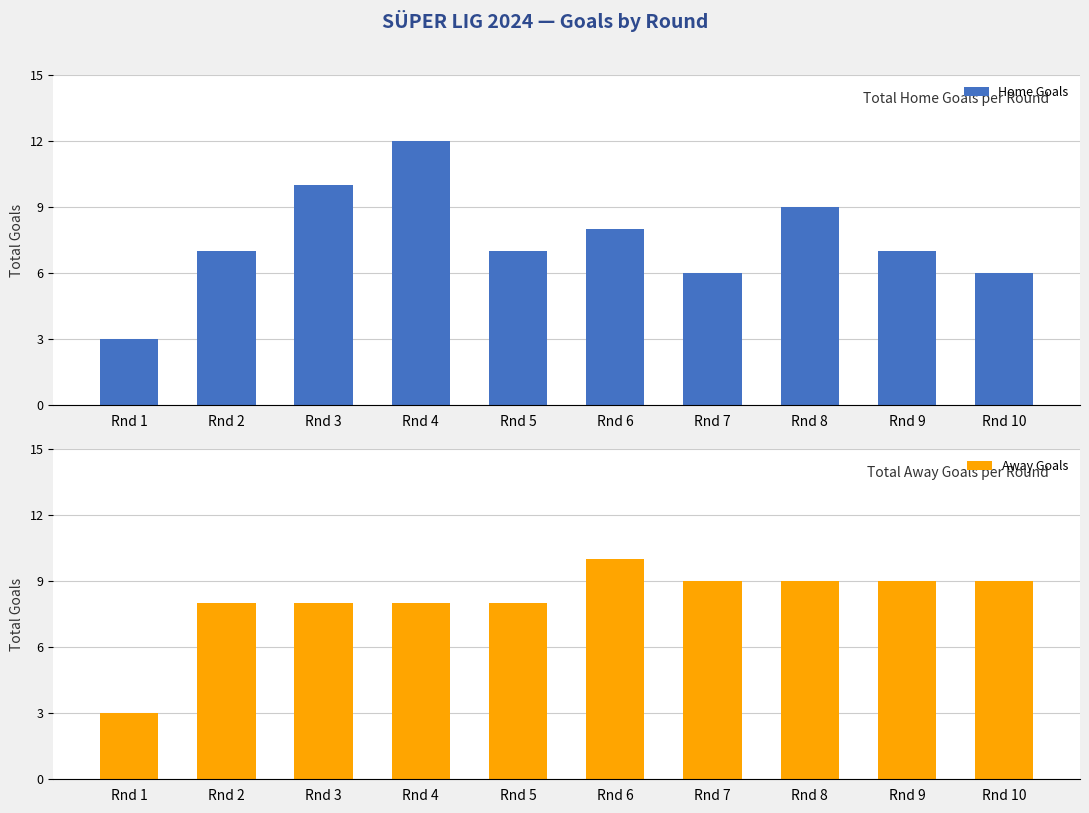

Which label corresponds to the largest value in the chart?

Rnd 4